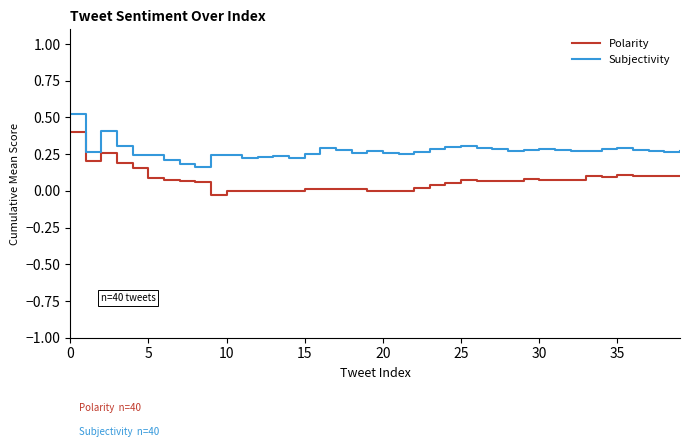

True or false: Polarity and Subjectivity intersect in this chart.

False